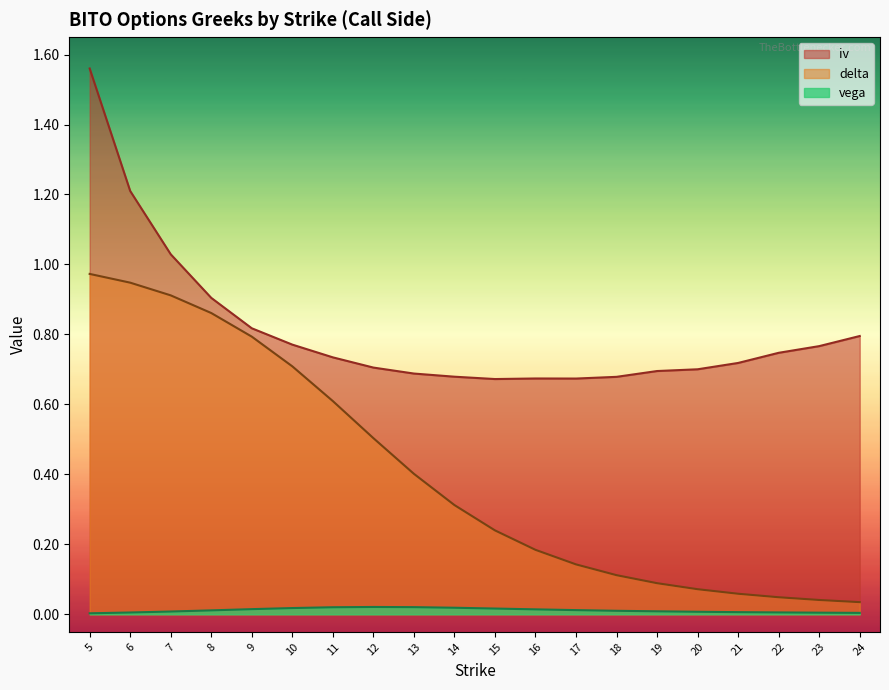

How many categories are shown in the chart?

20